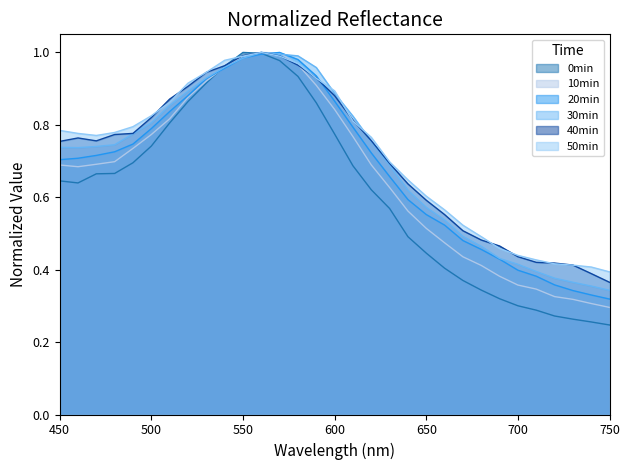

True or false: 50min has a value of 0.4 at 670.

False